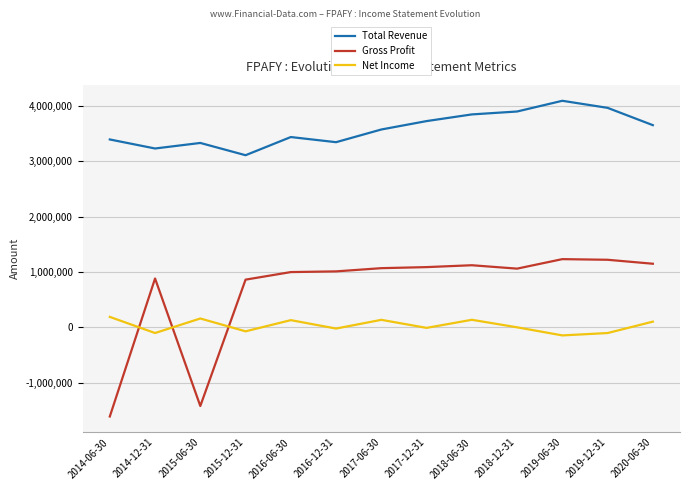

What is the sum of the Gross Profit values at 2018-06-30 and 2014-12-31?

1999600